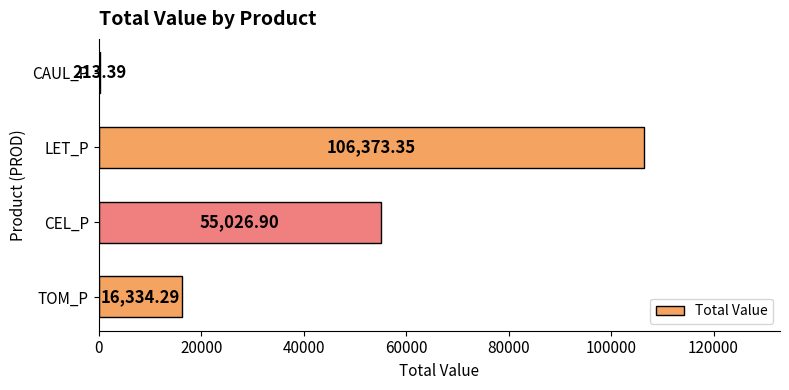

Where is the data nearest to the value 53293?

CEL_P